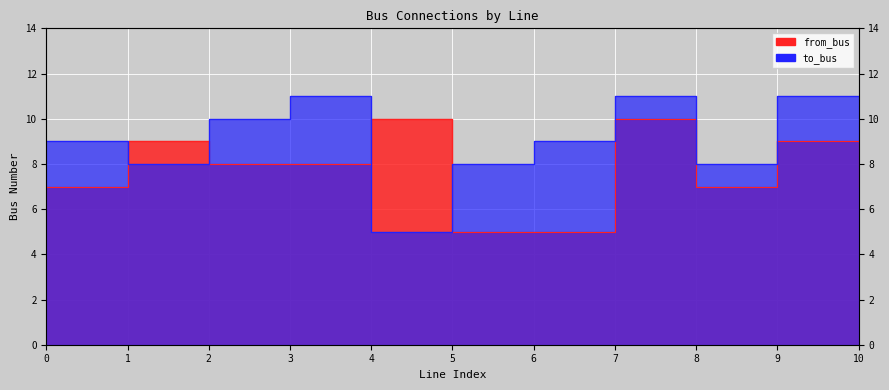

Is it true that from_bus equals 3 at 0?

False